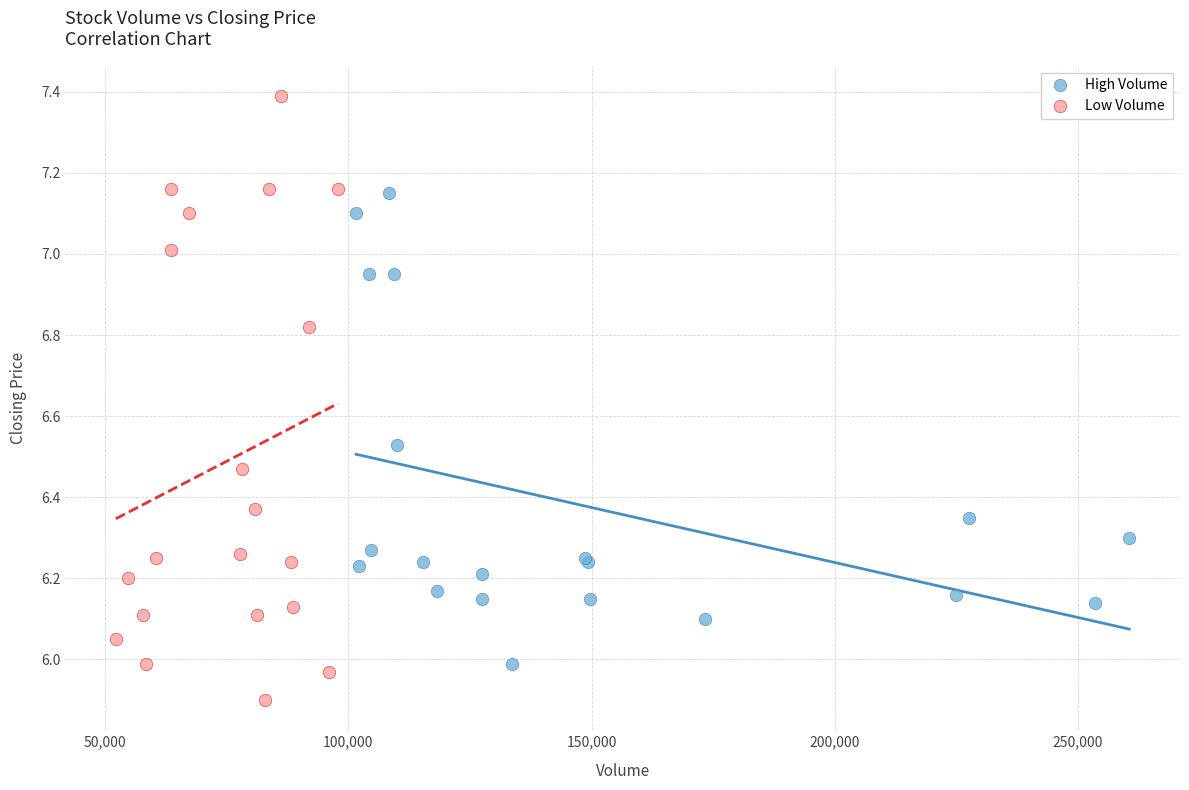

What are all the series names shown in the legend?

High Volume, Low Volume